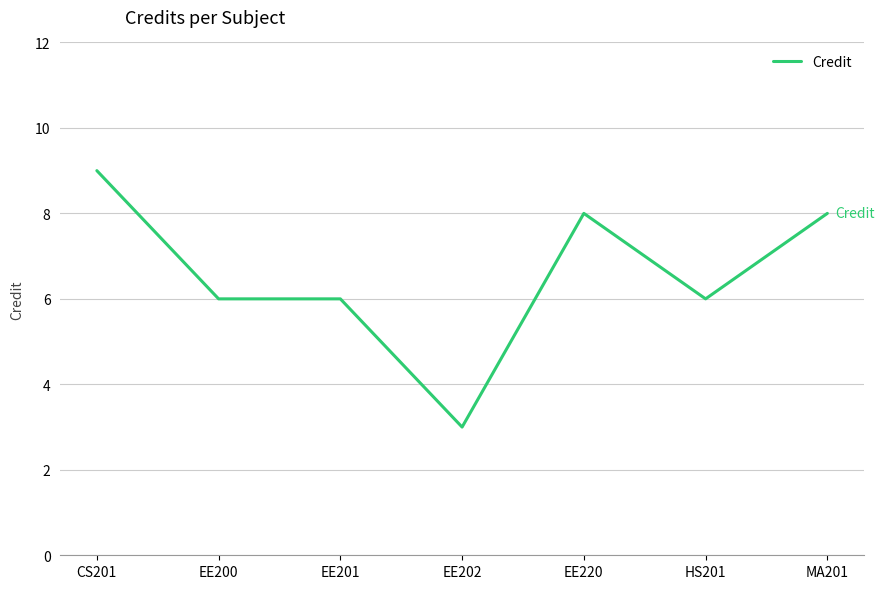

What value does the data have at EE202?

3